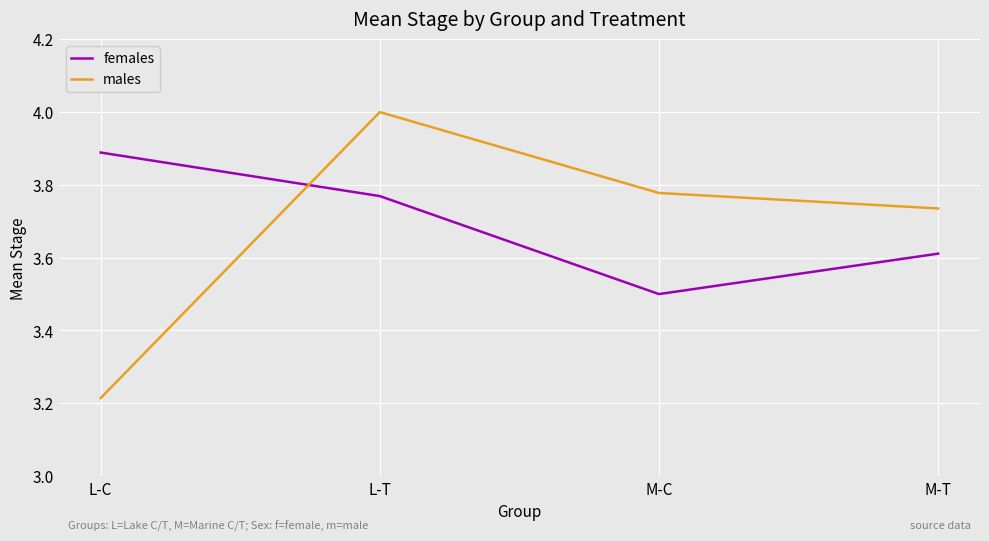

At which label does females reach its peak?

L-C